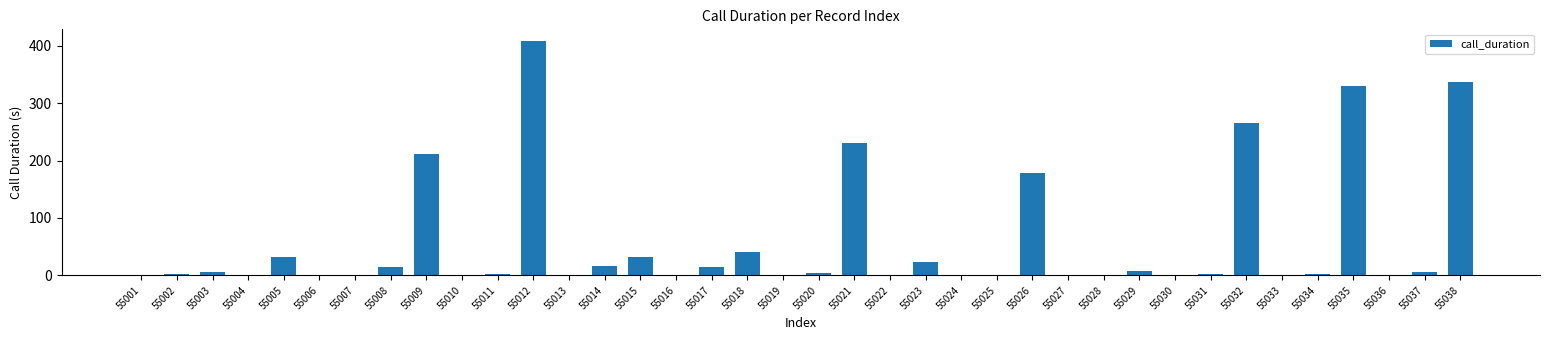

What is the change in value from 55004 to 55012?

+408